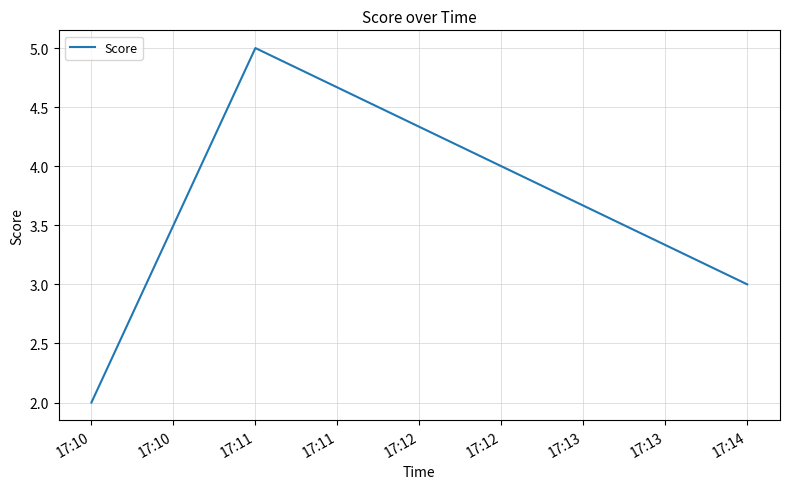

List the labels in order of value, smallest first.

17:10, 17:14, 17:11